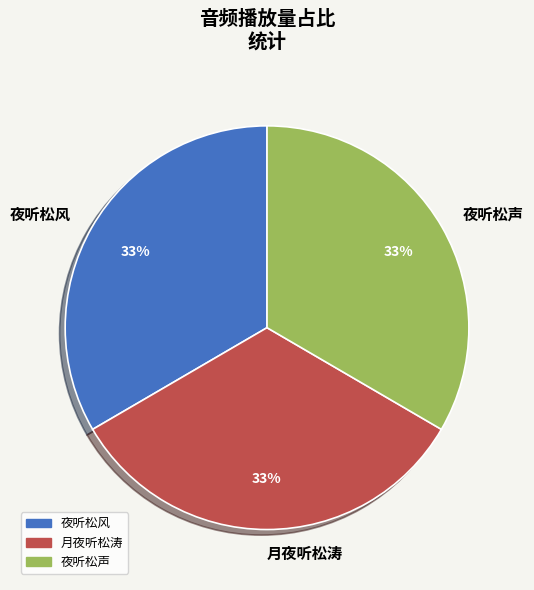

To the nearest percent, what is the average slice percentage?

33%